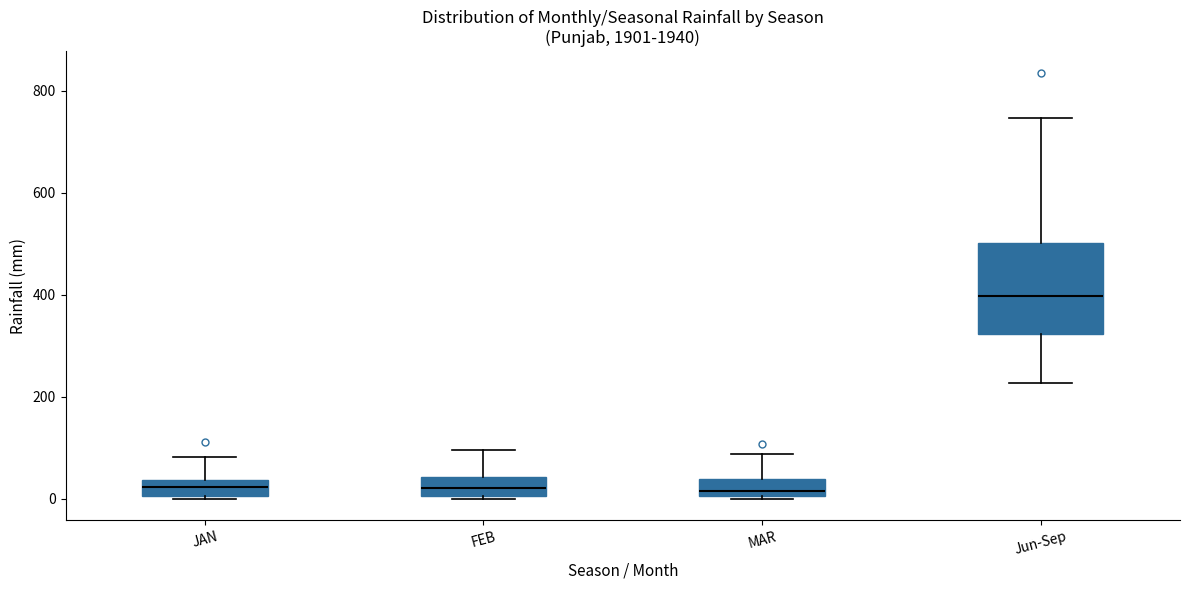

Which box's median line is the highest?

Jun-Sep